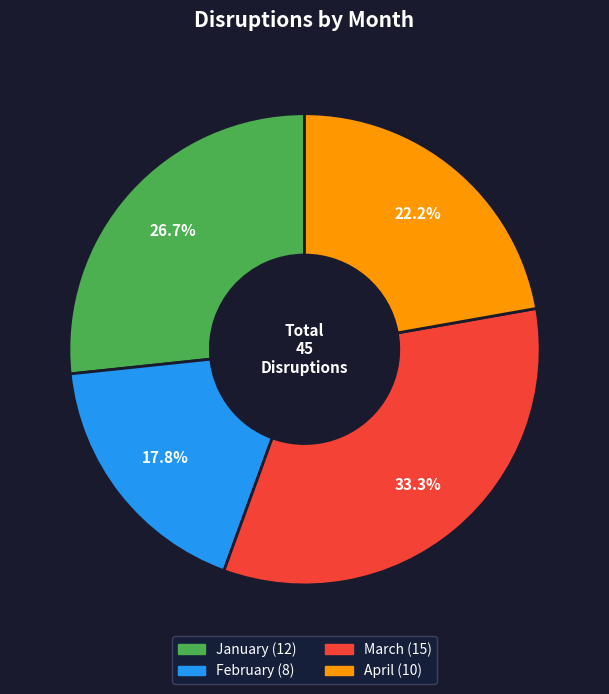

To the nearest percent, what is the average slice percentage?

25%